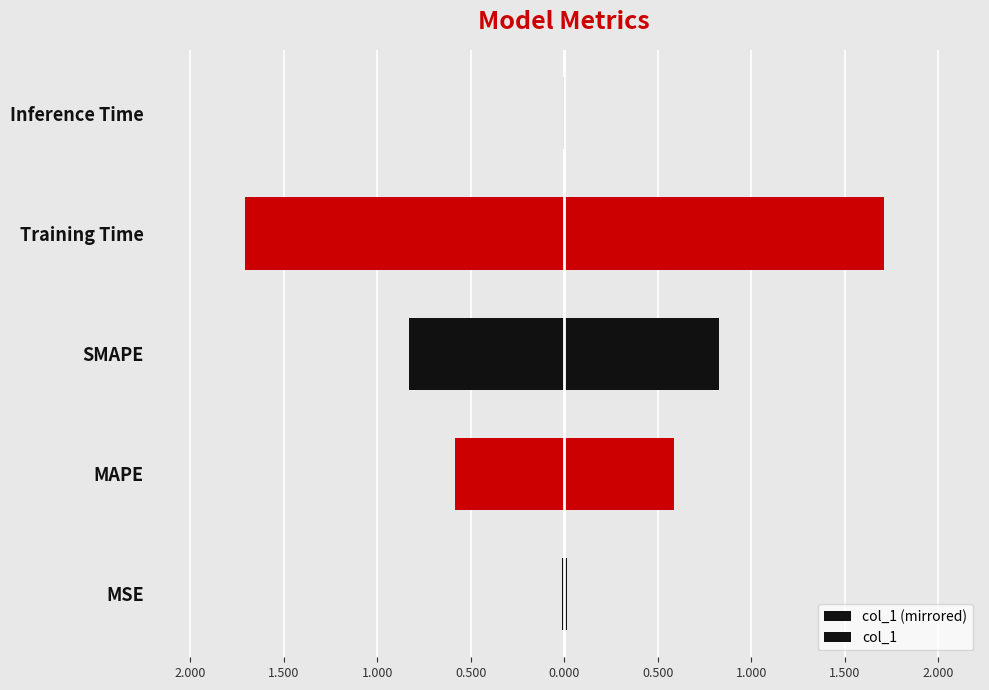

Are the bars horizontal?

Yes